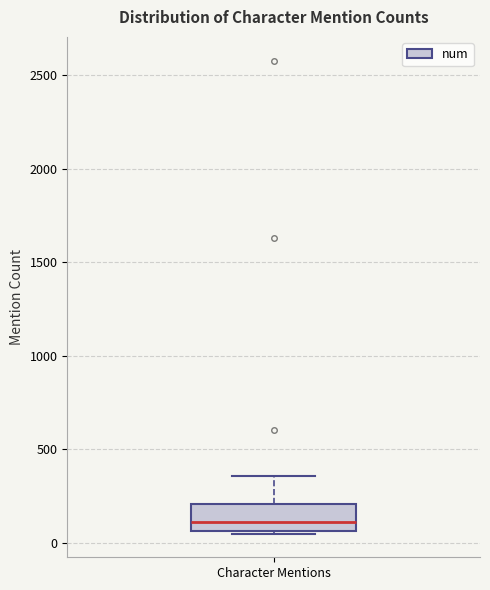

Read this box plot against the y-axis: the position of the median line, the range covered by the box, and the ends of both whiskers. The values are not printed on the chart, so give them approximately, as read against the axis.

median 100, box 50 to 200, whiskers 50 to 350